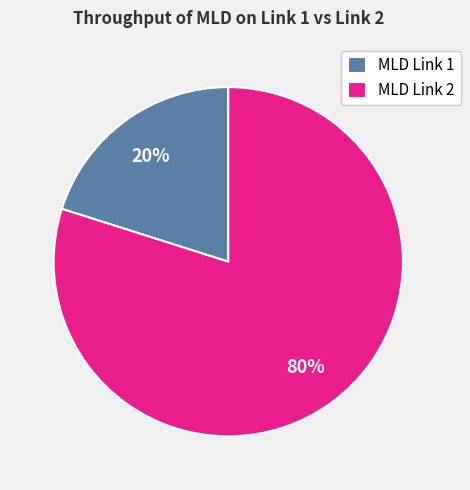

To the nearest percent, what is the combined percentage of MLD Link 1 and MLD Link 2?

100%